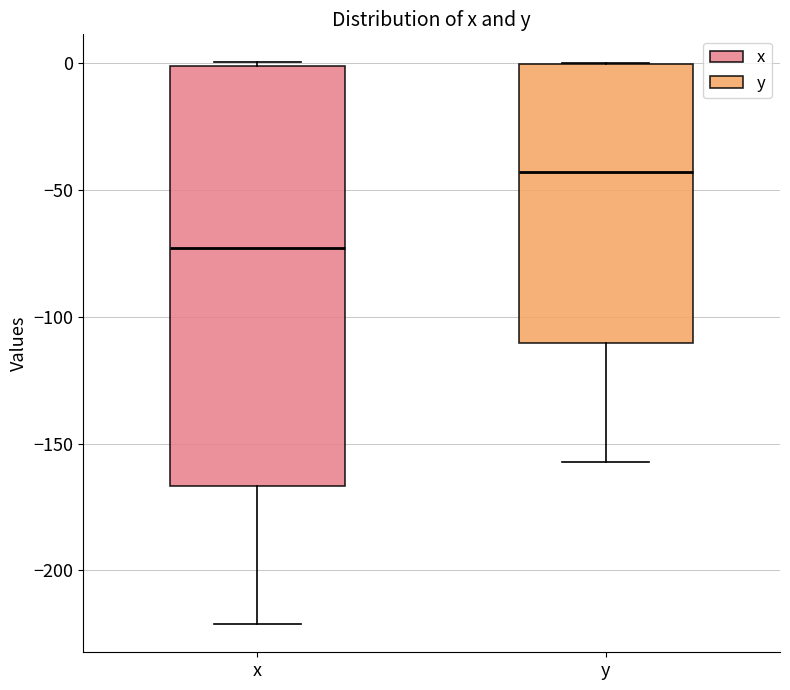

Reading left to right, read every box against the y-axis: the position of its median line, the range the box covers, and the ends of its whiskers. The values are not printed on the chart, so give them approximately, as read against the axis.

x: median -75, box -165 to 0, whiskers -220 to 0
y: median -45, box -110 to 0, whiskers -155 to 0